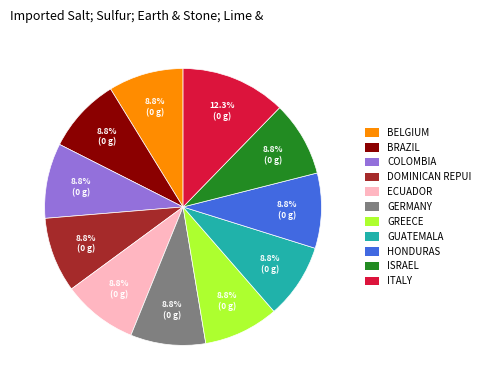

Is the sum of GREECE and DOMINICAN REPUI greater than half?

No